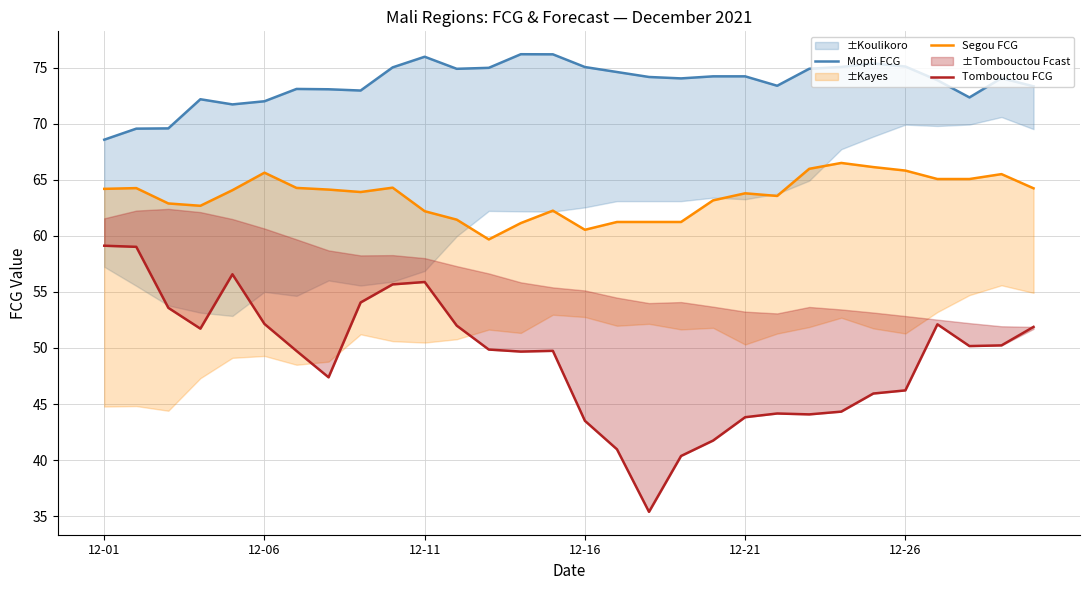

Reading right to left, extract all data points from this chart.

Mopti FCG: 73.3	74.1	72.3	73.9	75.1	75.4	75.1	74.9	73.4	74.2	74.2	74.0	74.2	74.6	75.0	76.2	76.2	75.0	74.9	76.0	75.0	73.0	73.1	73.1	72.0	71.7	72.2	69.6	69.6	68.6
Segou FCG: 64.2	65.5	65.1	65.1	65.8	66.1	66.5	66.0	63.6	63.8	63.2	61.2	61.2	61.2	60.5	62.2	61.1	59.7	61.4	62.2	64.3	63.9	64.1	64.3	65.6	64.1	62.7	62.9	64.3	64.2
Tombouctou FCG: 51.9	50.2	50.2	52.1	46.2	45.9	44.3	44.1	44.2	43.8	41.7	40.4	35.4	41.0	43.5	49.7	49.7	49.9	52.0	55.9	55.7	54.1	47.4	49.7	52.1	56.6	51.7	53.6	59.0	59.1